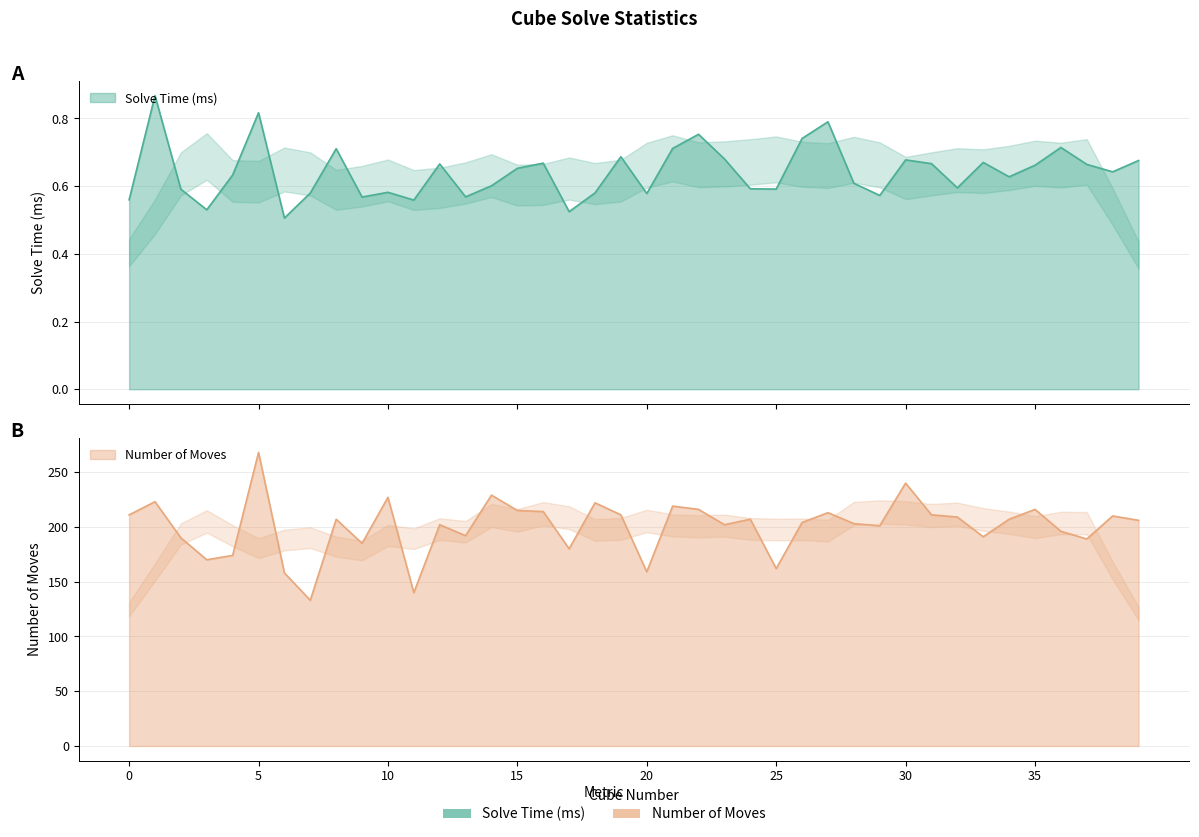

Is it true that Solve Time (ms) equals 0.6 at 32?

True